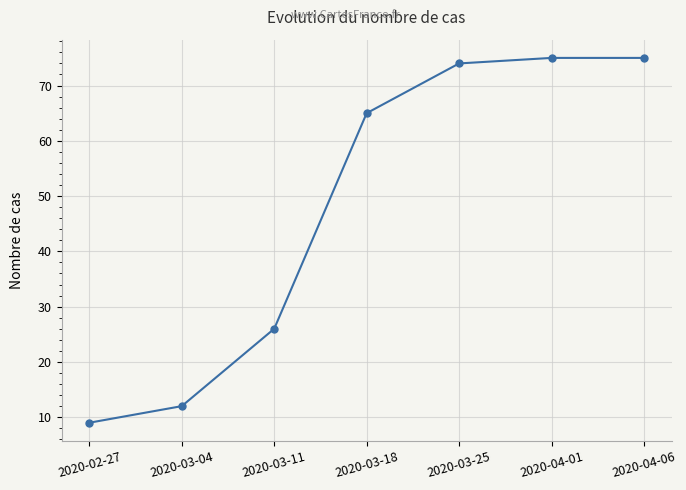

Reading left to right, list all the values displayed in this chart.

2020-02-27=9	2020-03-04=12	2020-03-11=26	2020-03-18=65	2020-03-25=74	2020-04-01=75	2020-04-06=75